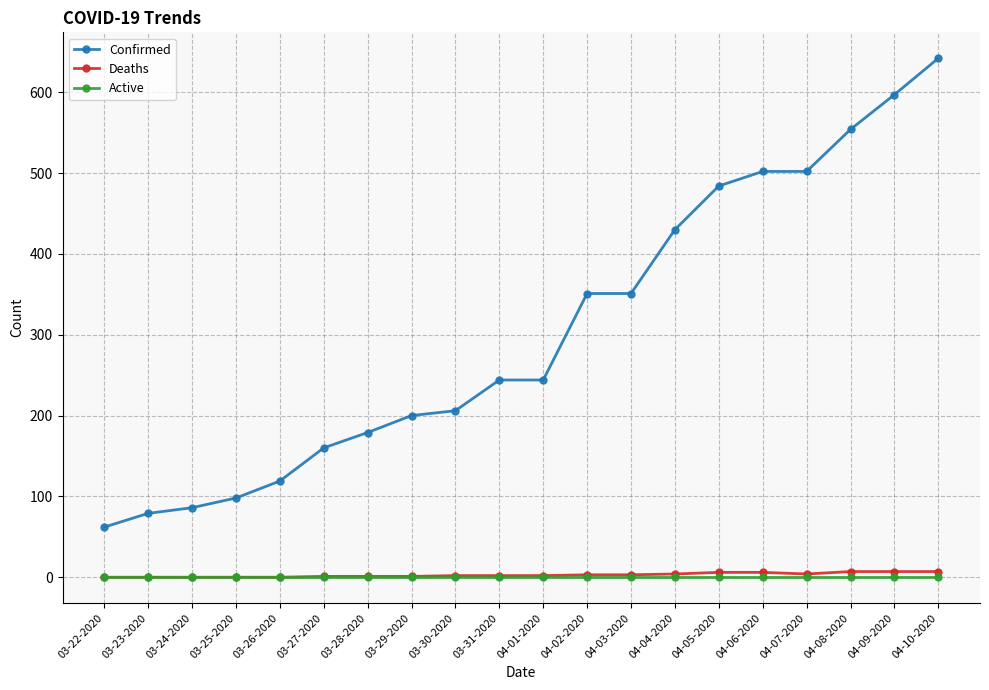

What is the label of the 19th point from the left?

04-09-2020